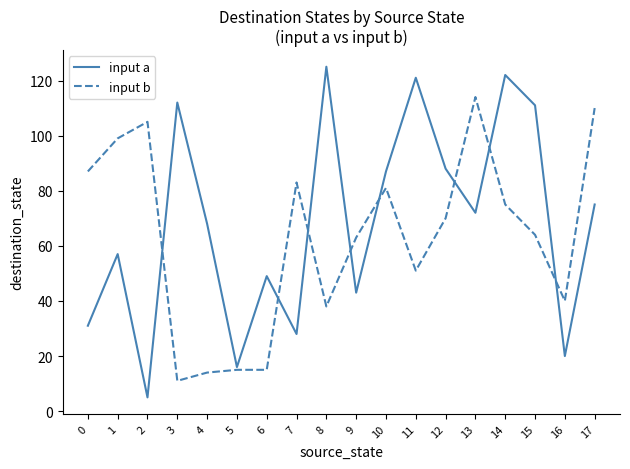

What is the sum of all input a values?

1230